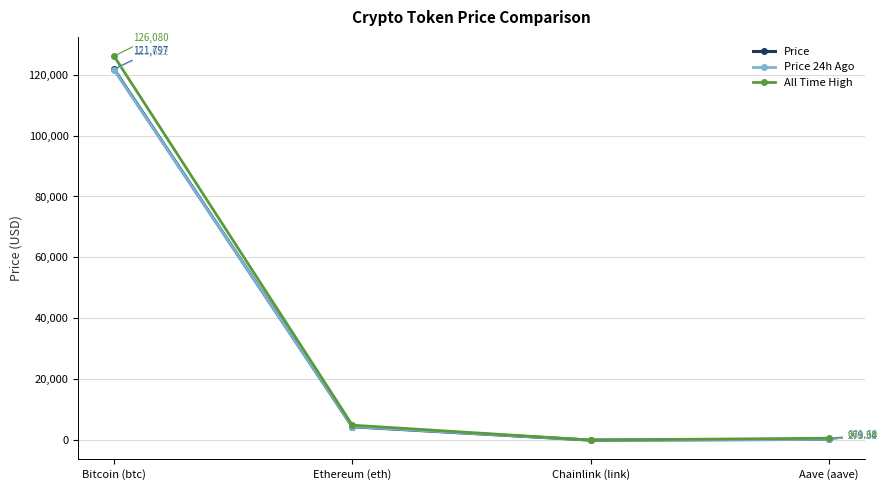

What is the difference between the highest and lowest values at Bitcoin (btc)?

4458.0